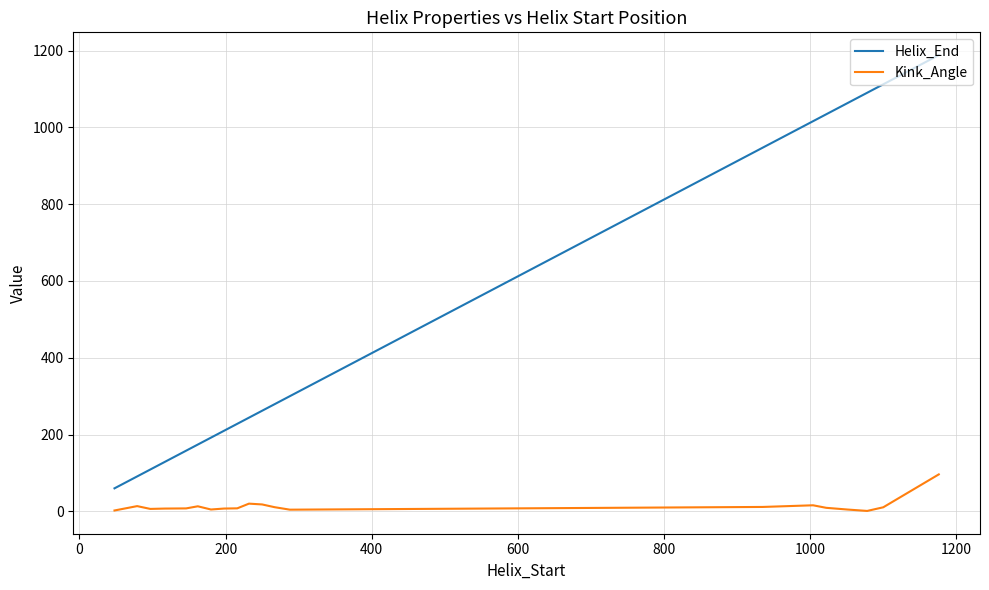

Rank the series by their maximum value, from lowest to highest.

Kink_Angle, Helix_End